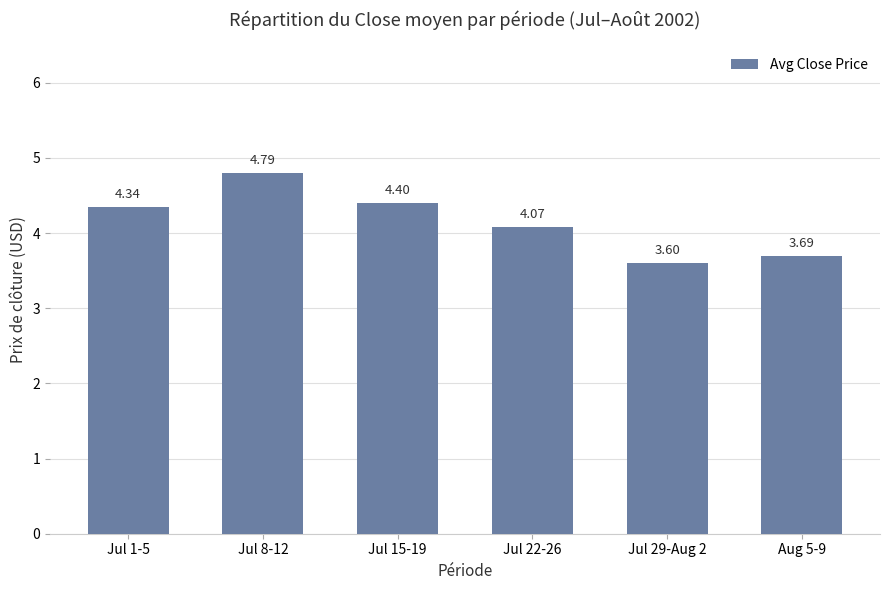

Are the bars horizontal?

No